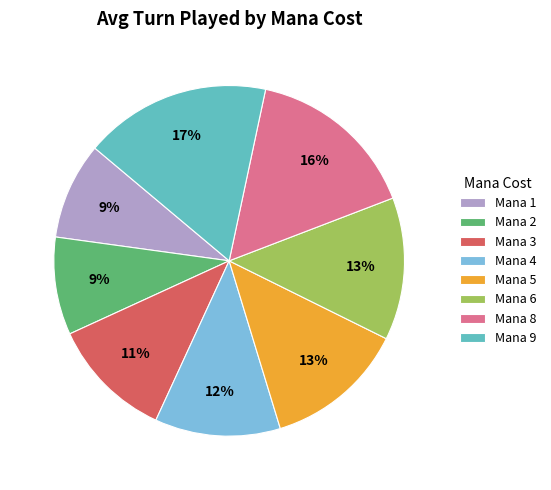

Count the number of slices in the pie.

8